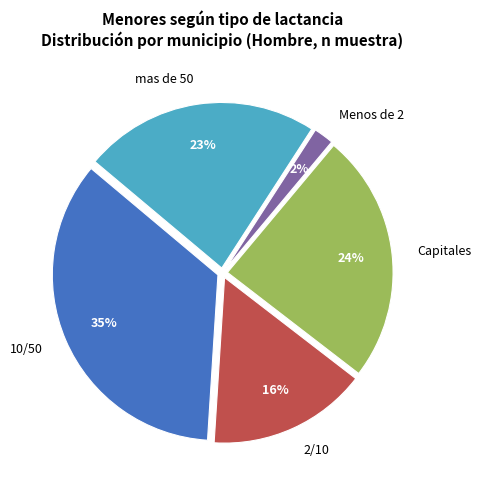

Is it true that 2/10 is 16% of the pie?

True